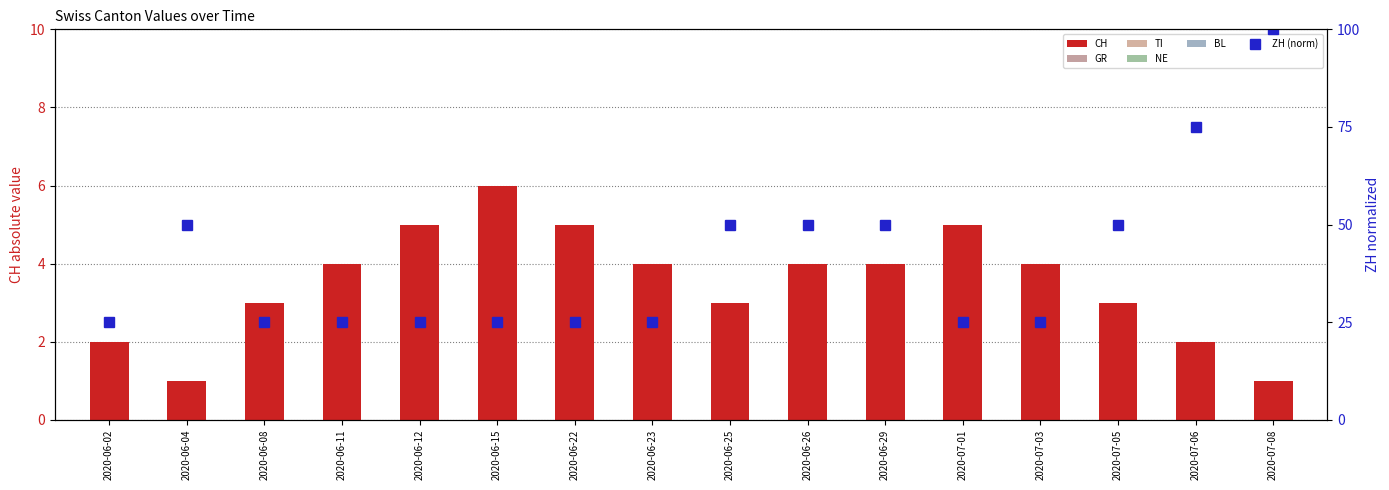

Where is NE nearest to the value 0?

2020-06-02